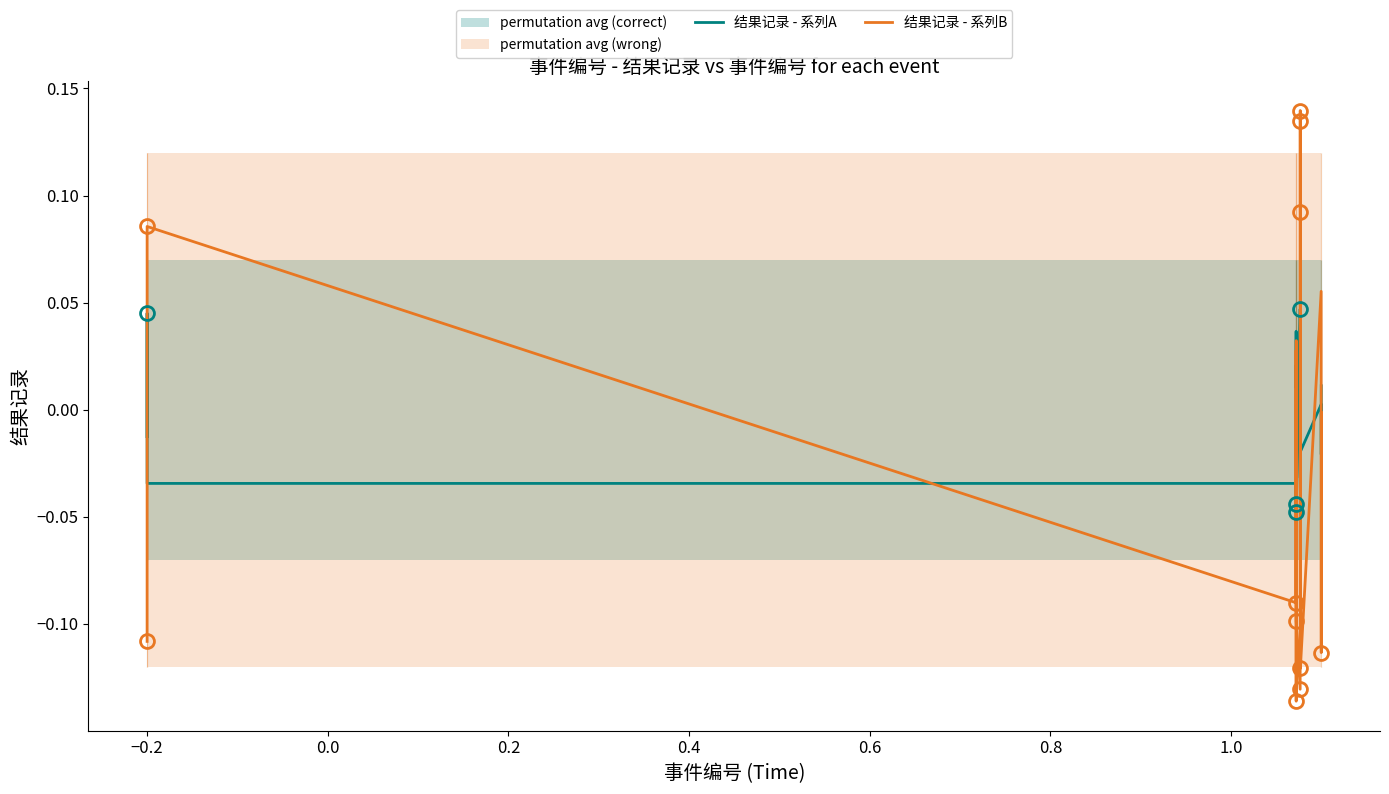

Is this an area chart (filled region under the line)?

No